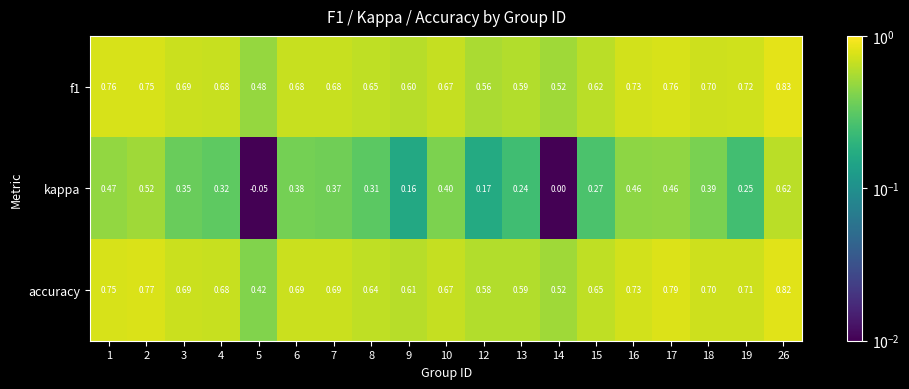

Between 14 and 16, which series saw the biggest shift?

kappa